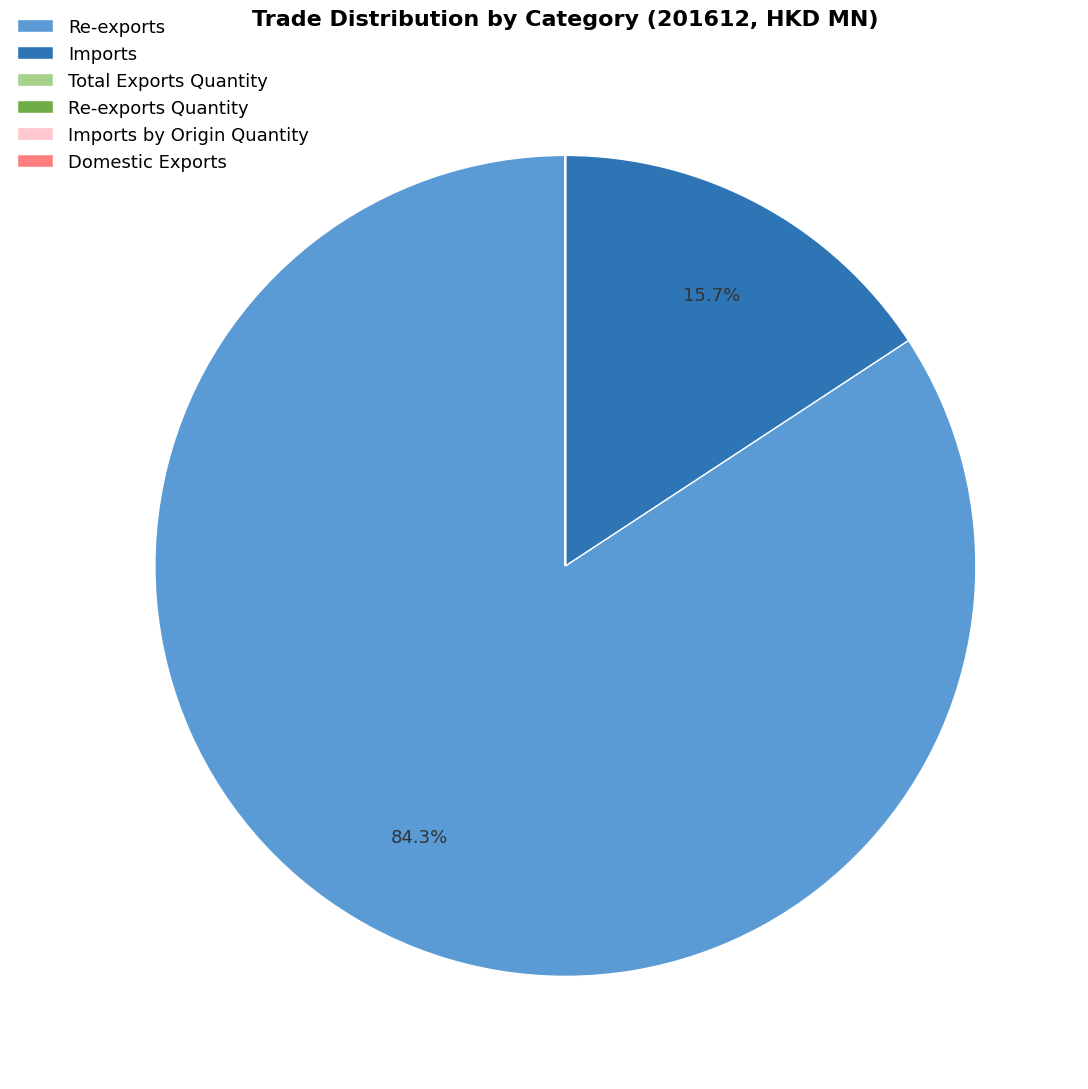

Which has a higher value, Re-exports or Imports?

Re-exports